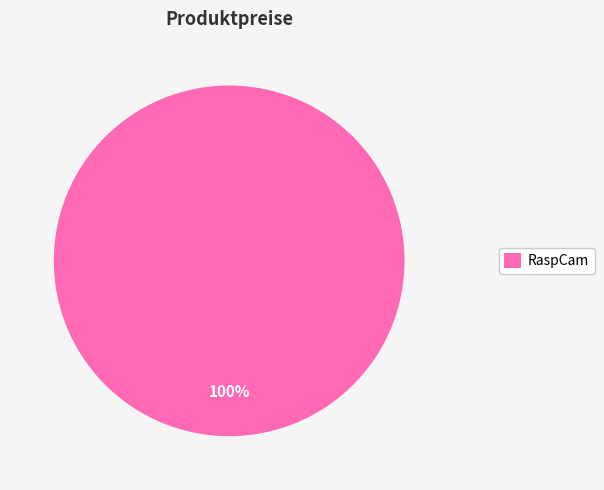

Is there a majority slice in this chart?

Yes